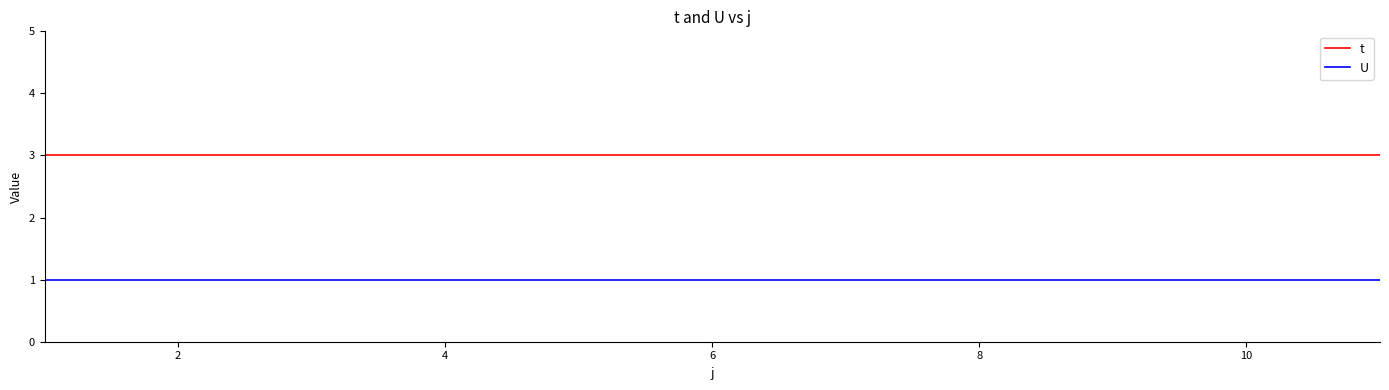

What is the minimum value for t?

3